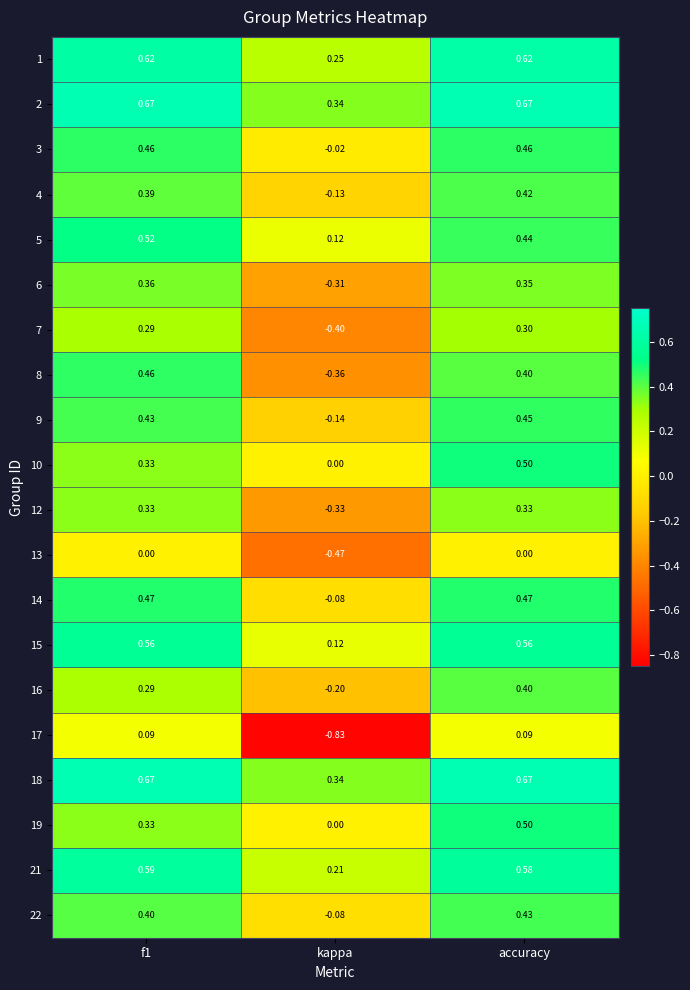

Between kappa and accuracy, which series saw the biggest shift?

17